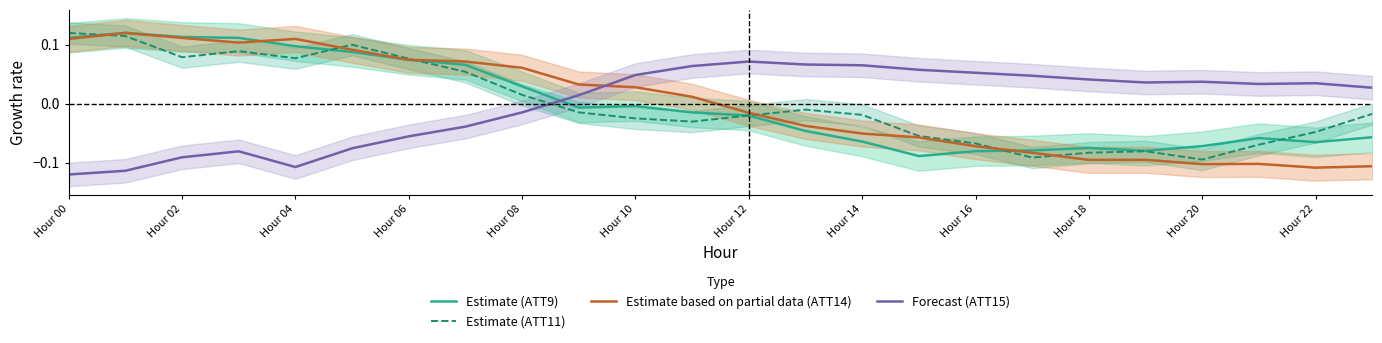

After their last crossing, which series has the higher values: Forecast (ATT15) or Estimate (ATT11)?

Forecast (ATT15)